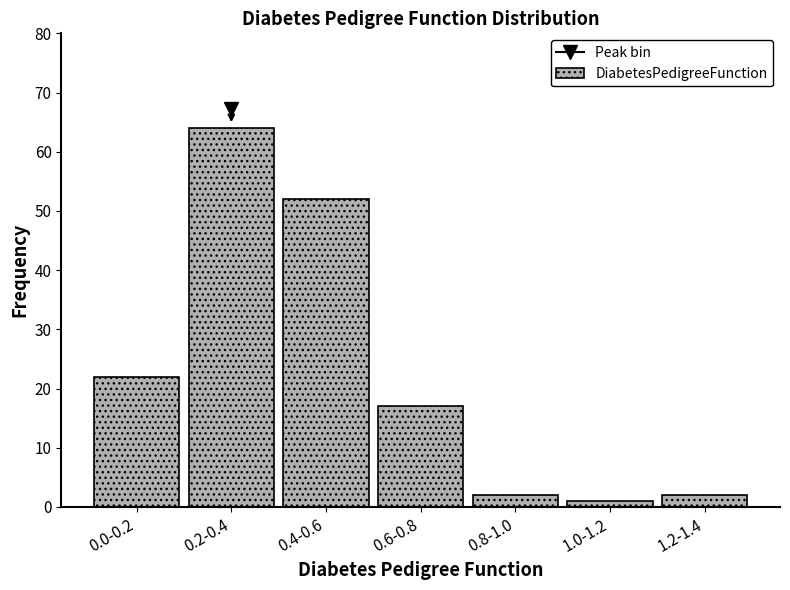

Reading left to right, transcribe all the data shown in this chart.

22	64	52	17	2	1	2